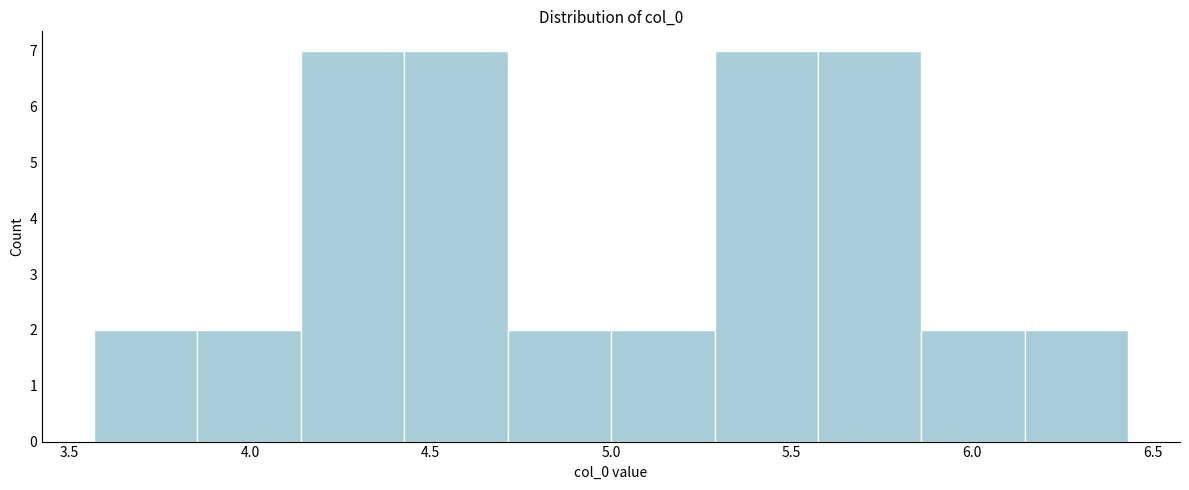

Reading left to right, list every bar in this chart as the range it spans on the x-axis followed by its height. Neither the bar edges nor the heights are printed on the chart, so give them approximately, as read against the axes.

3.55 to 3.85: 2
3.85 to 4.15: 2
4.15 to 4.45: 7
4.45 to 4.70: 7
4.70 to 5.00: 2
5.00 to 5.30: 2
5.30 to 5.55: 7
5.55 to 5.85: 7
5.85 to 6.15: 2
6.15 to 6.45: 2